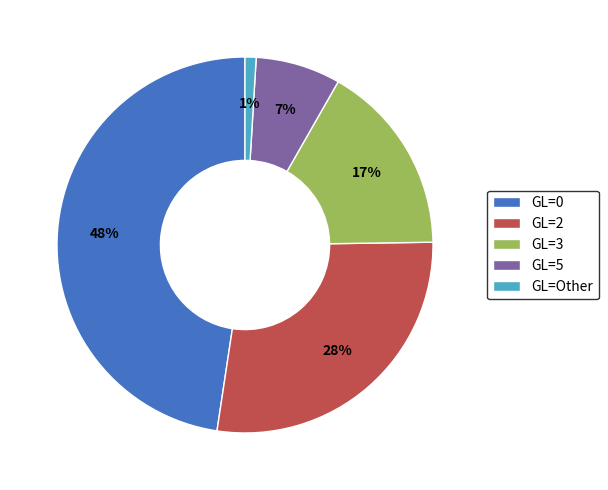

To the nearest percent, what is the difference between the GL=2 and GL=0 slice percentages?

20%